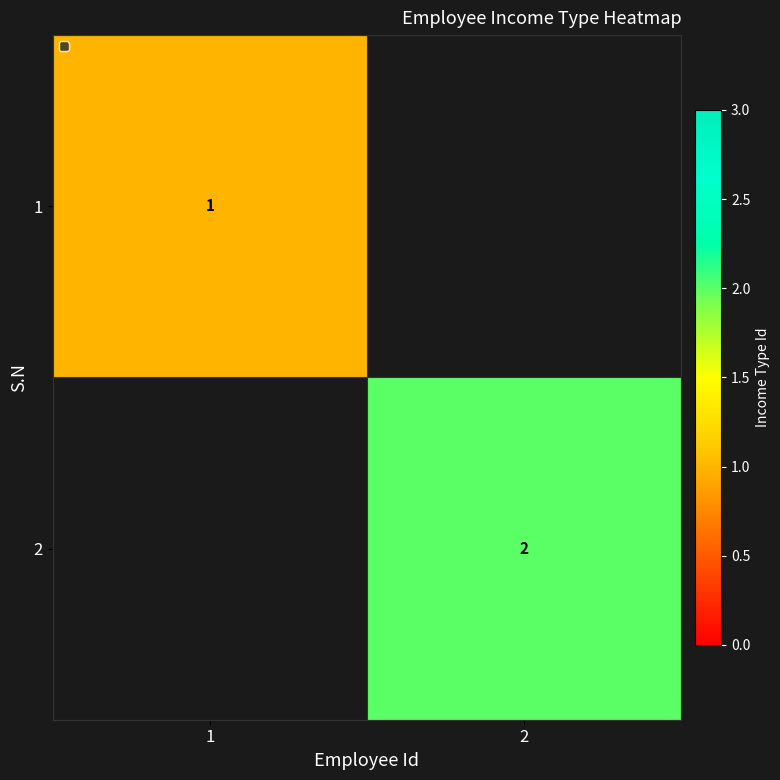

Is it true that 1 equals 1 at 1?

True